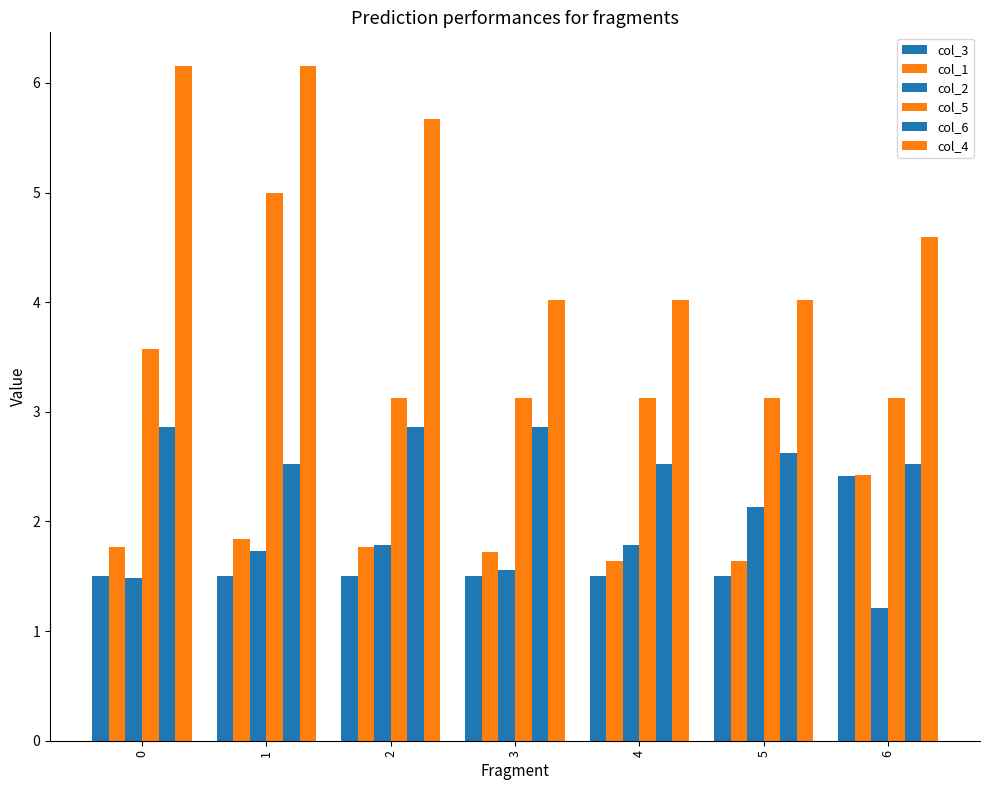

How many bars are there in total?

42